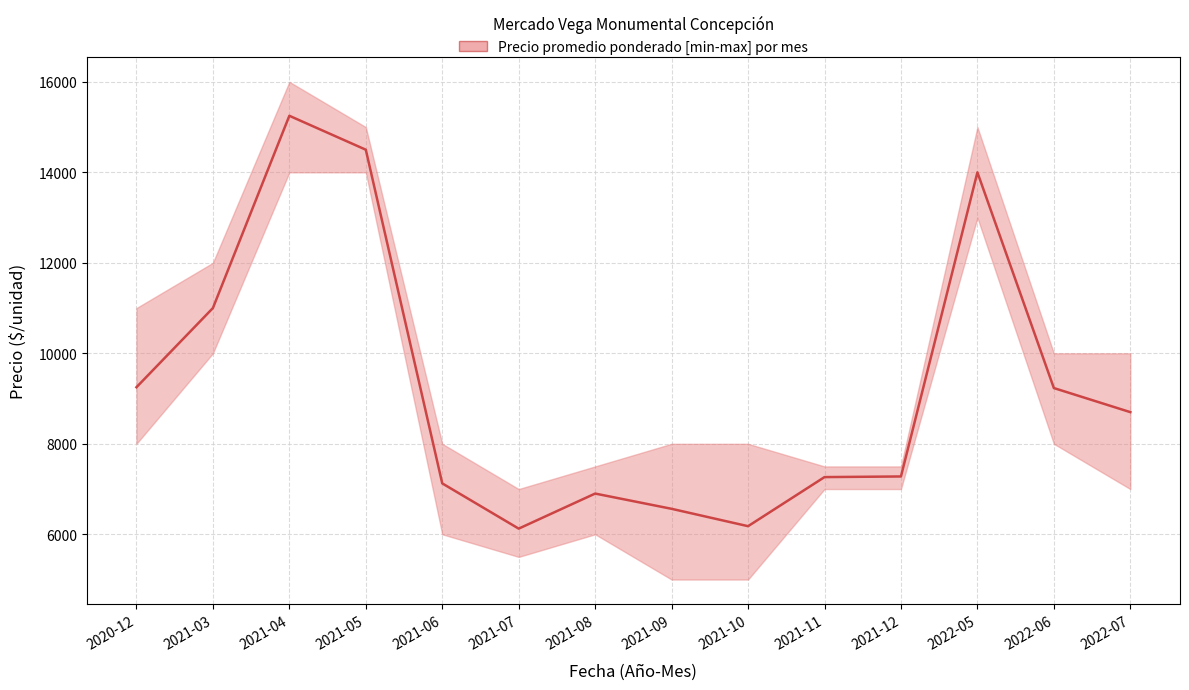

What is the label of the 1st point from the left?

2020-12